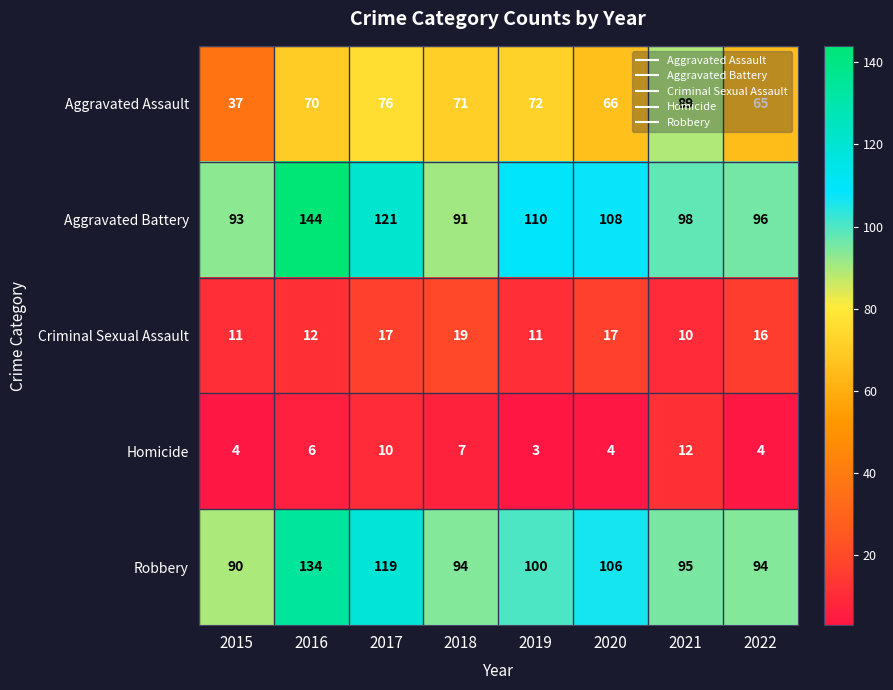

At which label is Aggravated Battery closest to 117?

2017